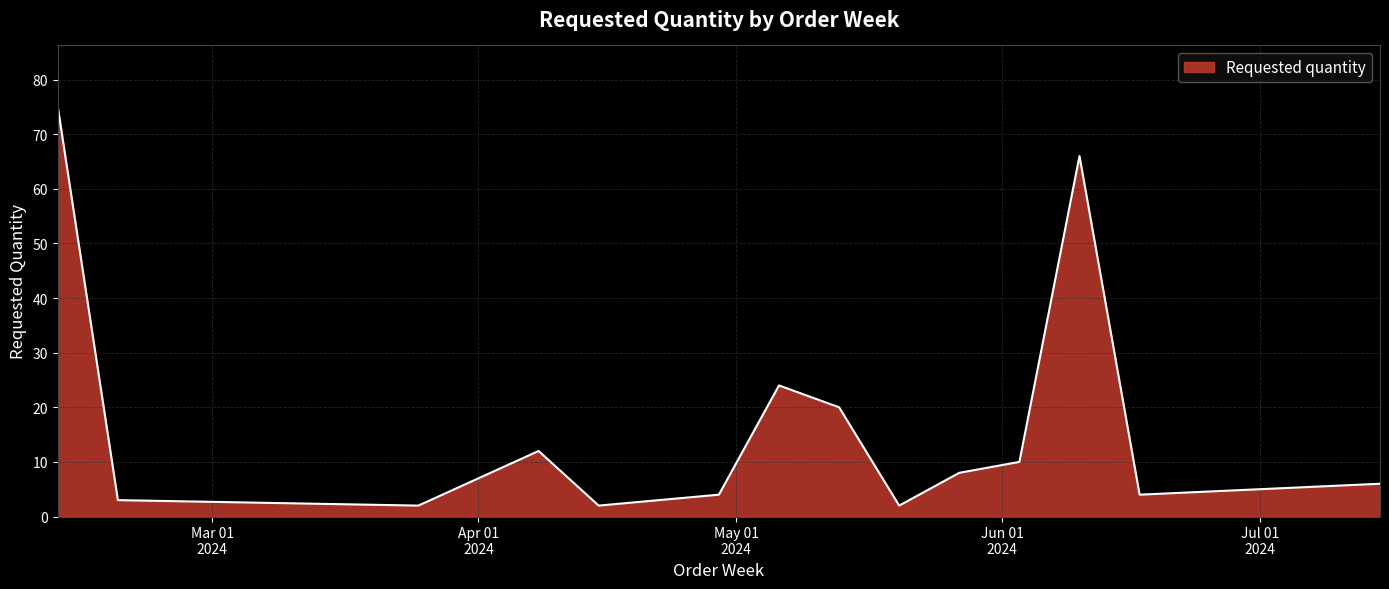

What is the greatest value displayed?

75